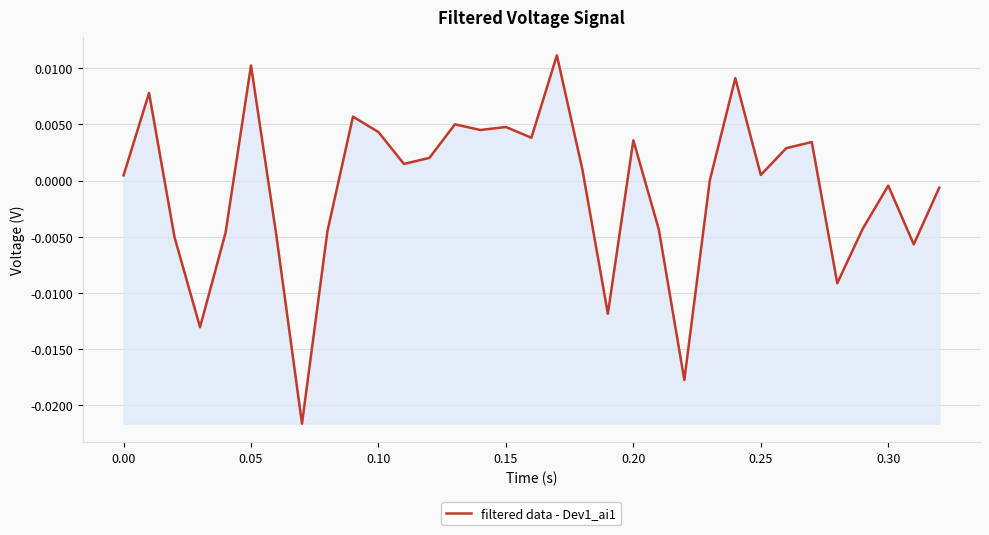

How many distinct data groups are displayed?

1